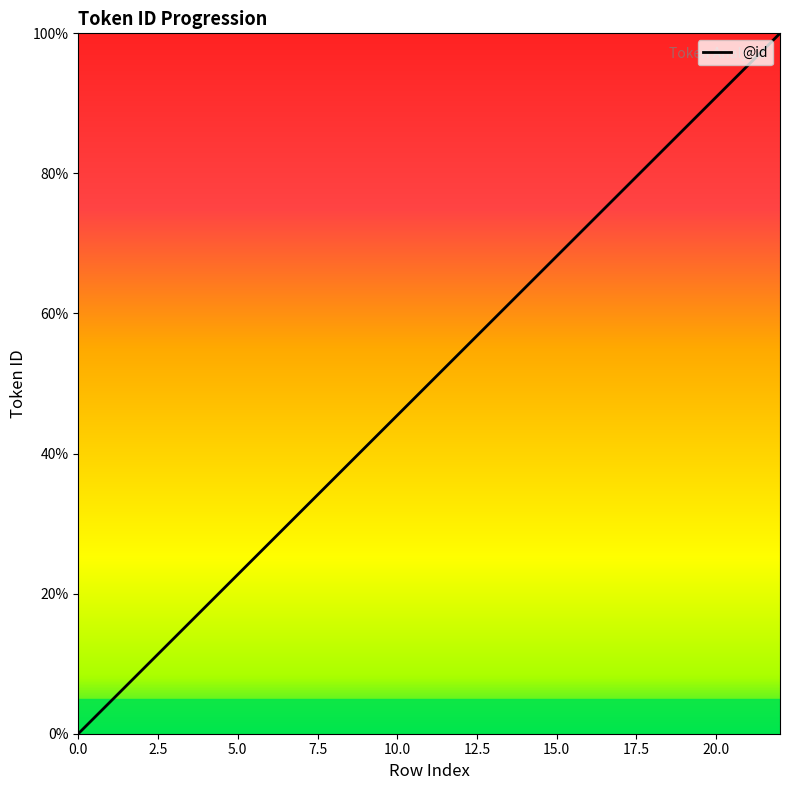

What is the difference between the second highest and second lowest values?

90.9